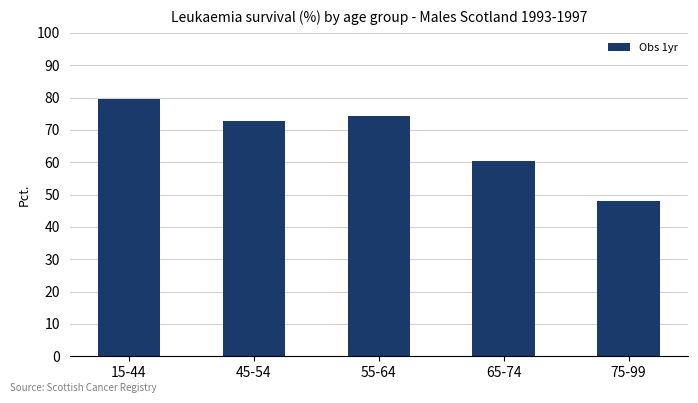

What position from the right is 15-44?

5